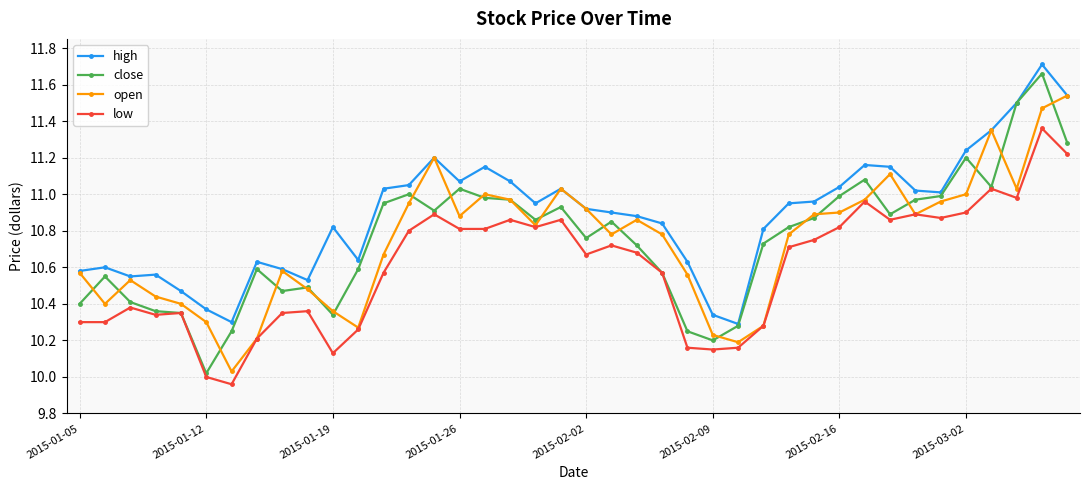

Which series has the largest total across all categories?

high